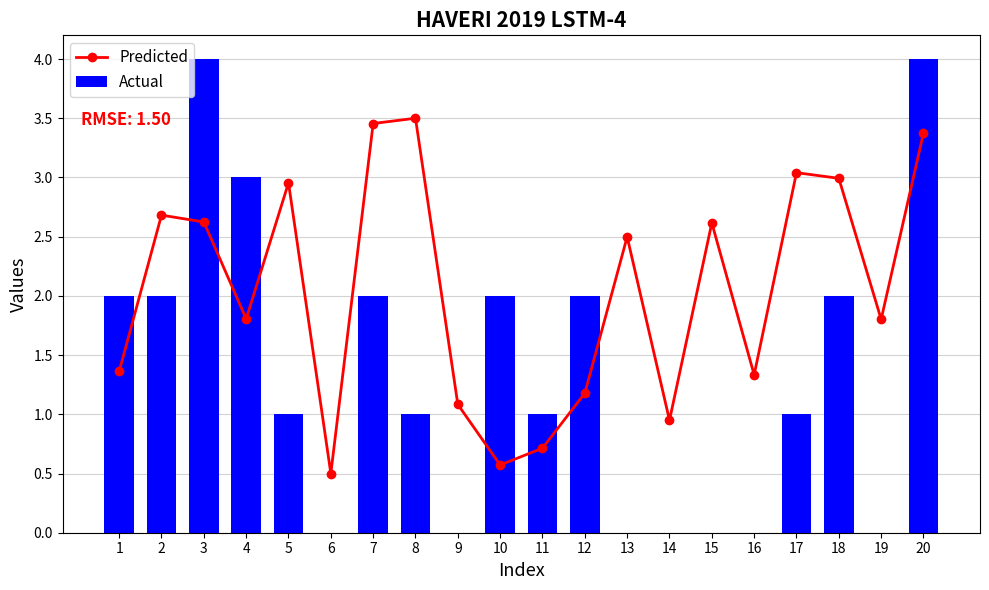

Reading left to right, transcribe all the data shown in this chart.

Predicted: 1=1.4	2=2.7	3=2.6	4=1.8	5=3.0	6=0.5	7=3.5	8=3.5	9=1.1	10=0.6	11=0.7	12=1.2	13=2.5	14=0.9	15=2.6	16=1.3	17=3.0	18=3.0	19=1.8	20=3.4
Actual: 1=2.0	2=2.0	3=4.0	4=3.0	5=1.0	6=0.0	7=2.0	8=1.0	9=0.0	10=2.0	11=1.0	12=2.0	13=0.0	14=0.0	15=0.0	16=0.0	17=1.0	18=2.0	19=0.0	20=4.0